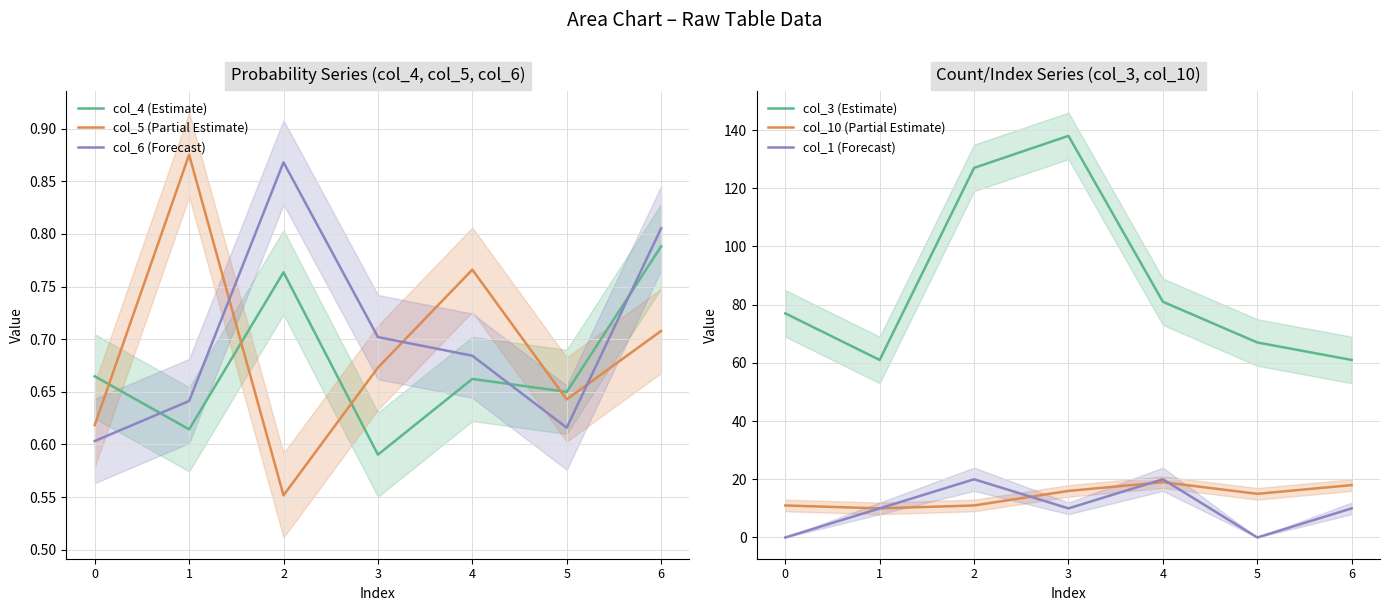

True or false: col_1 (Forecast) and col_6 (Forecast) intersect in this chart.

True